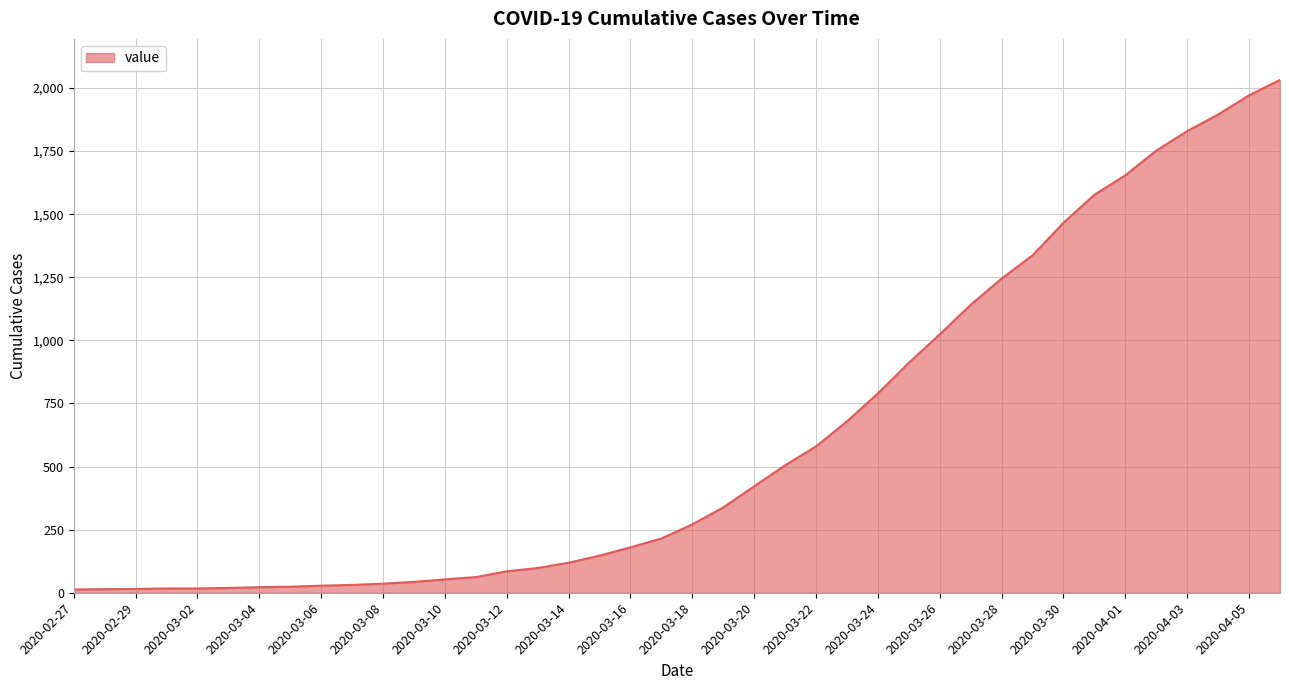

What is the difference between the maximum and minimum values?

2019